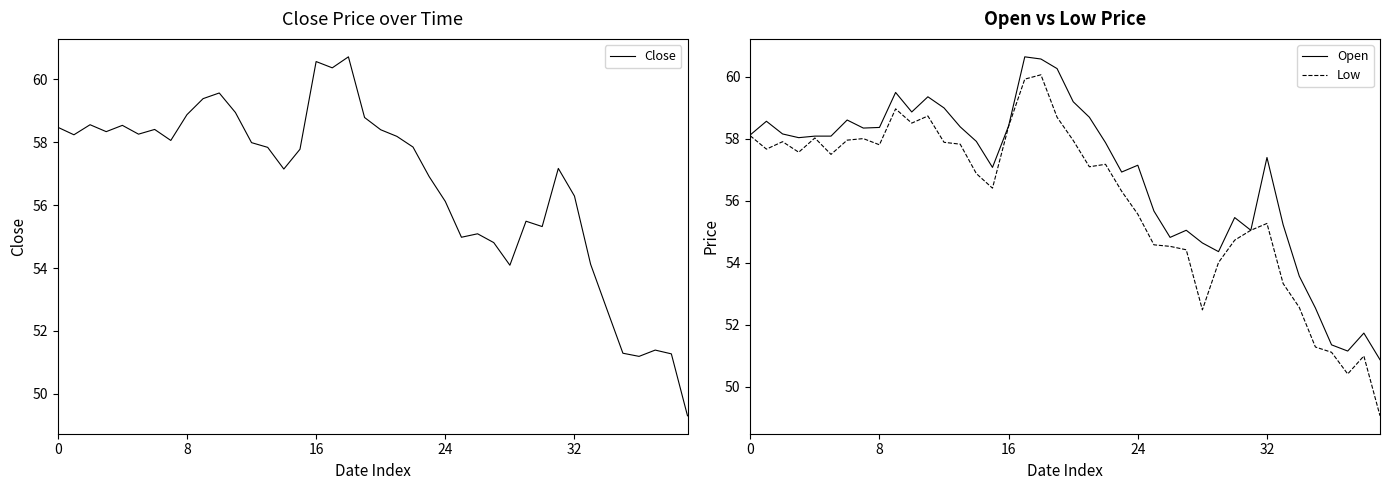

What are all the series names shown in the legend?

Close, Open, Low